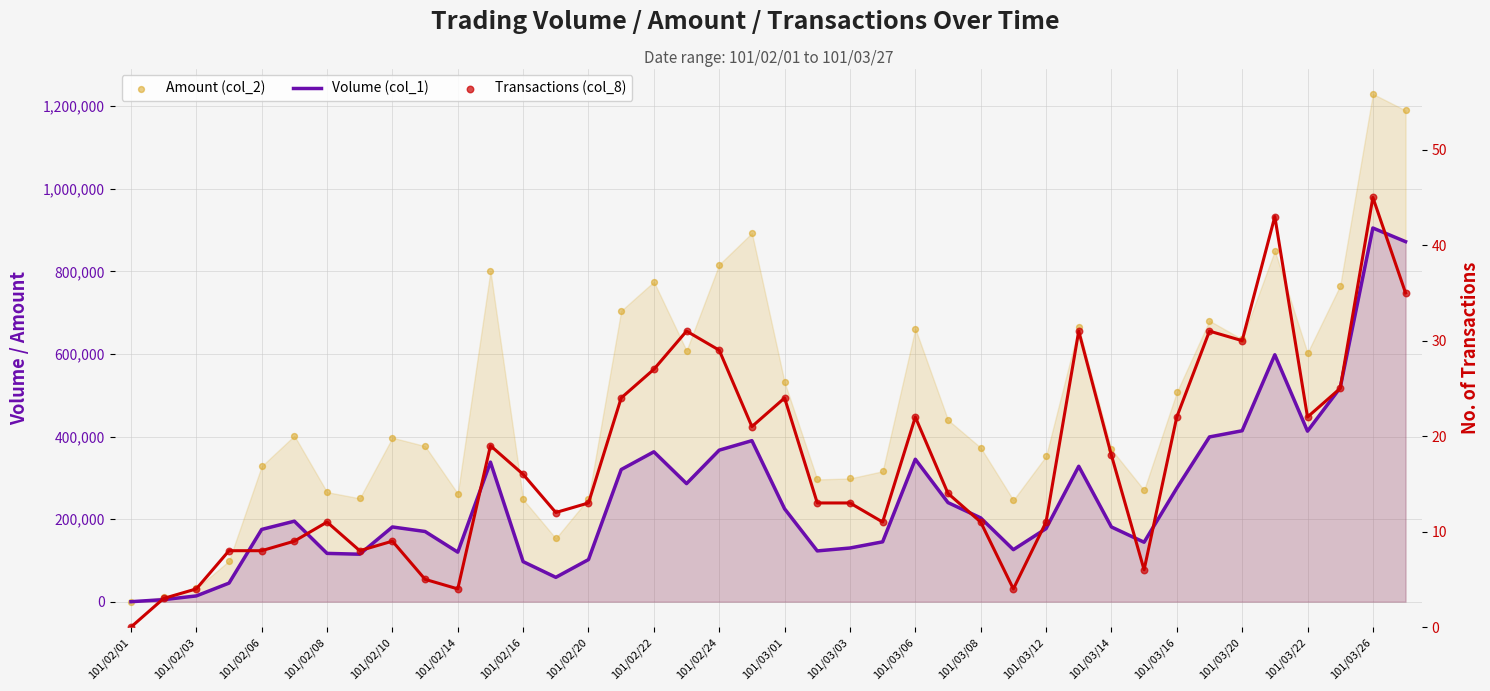

Which series has the largest Y range (max minus min)?

Amount (col_2)